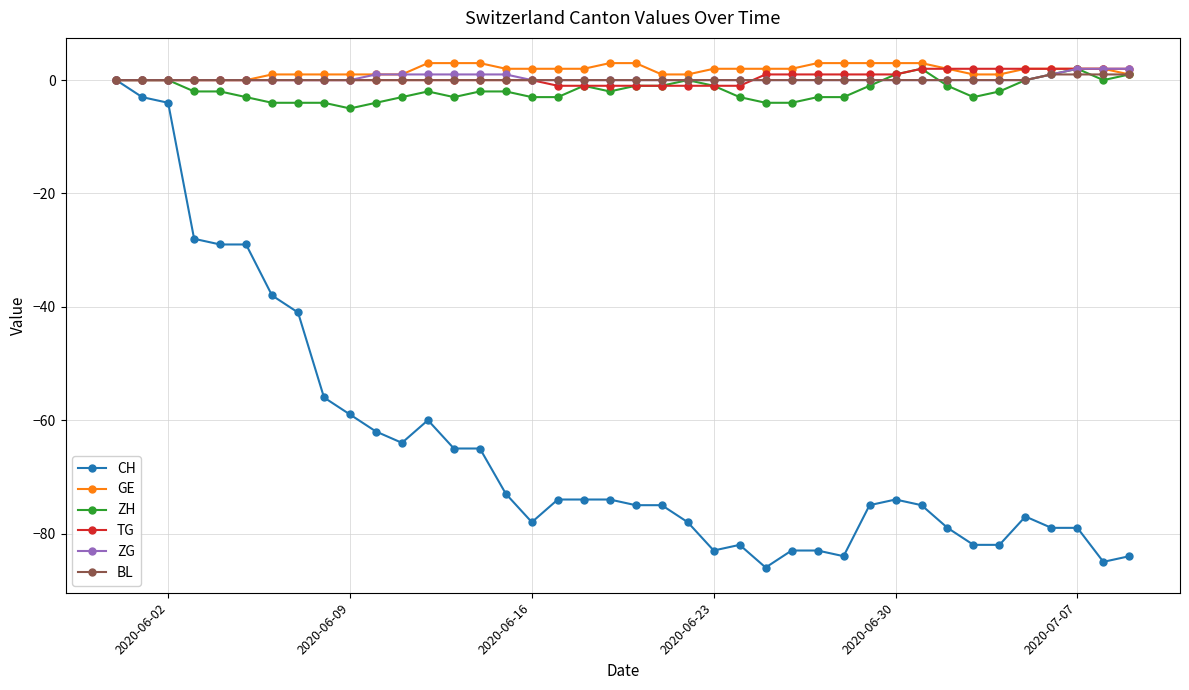

What is the maximum value shown in the chart?

3